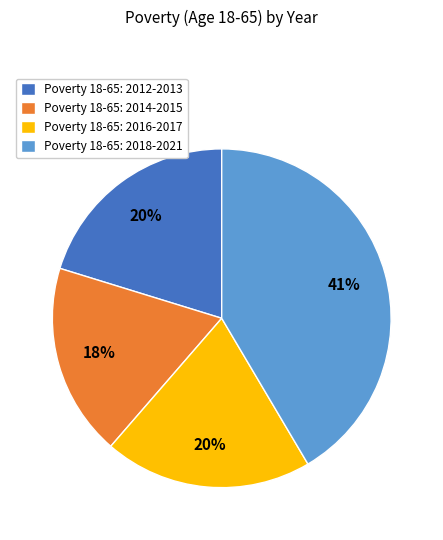

The Poverty 18-65: 2016-2017 slice represents 20% of the pie. True or false?

True